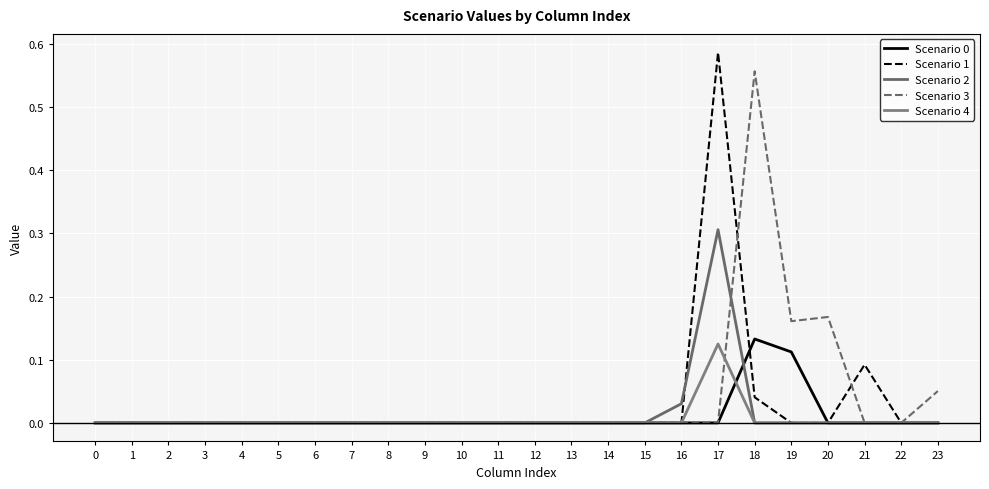

Which category has the highest value across all series?

17